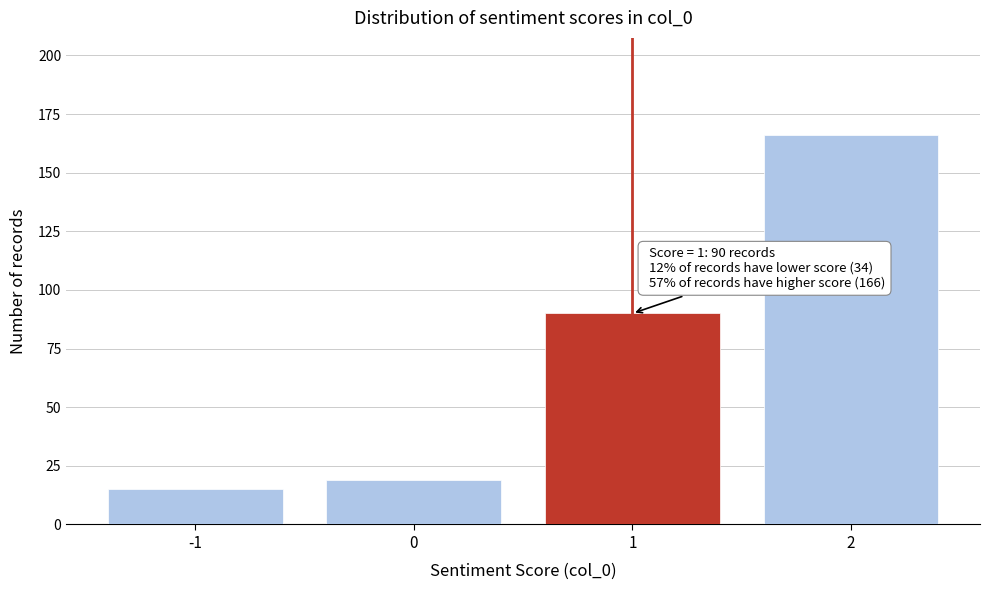

Reading right to left, transcribe all the data shown in this chart.

2=166	1=90	0=19	-1=15